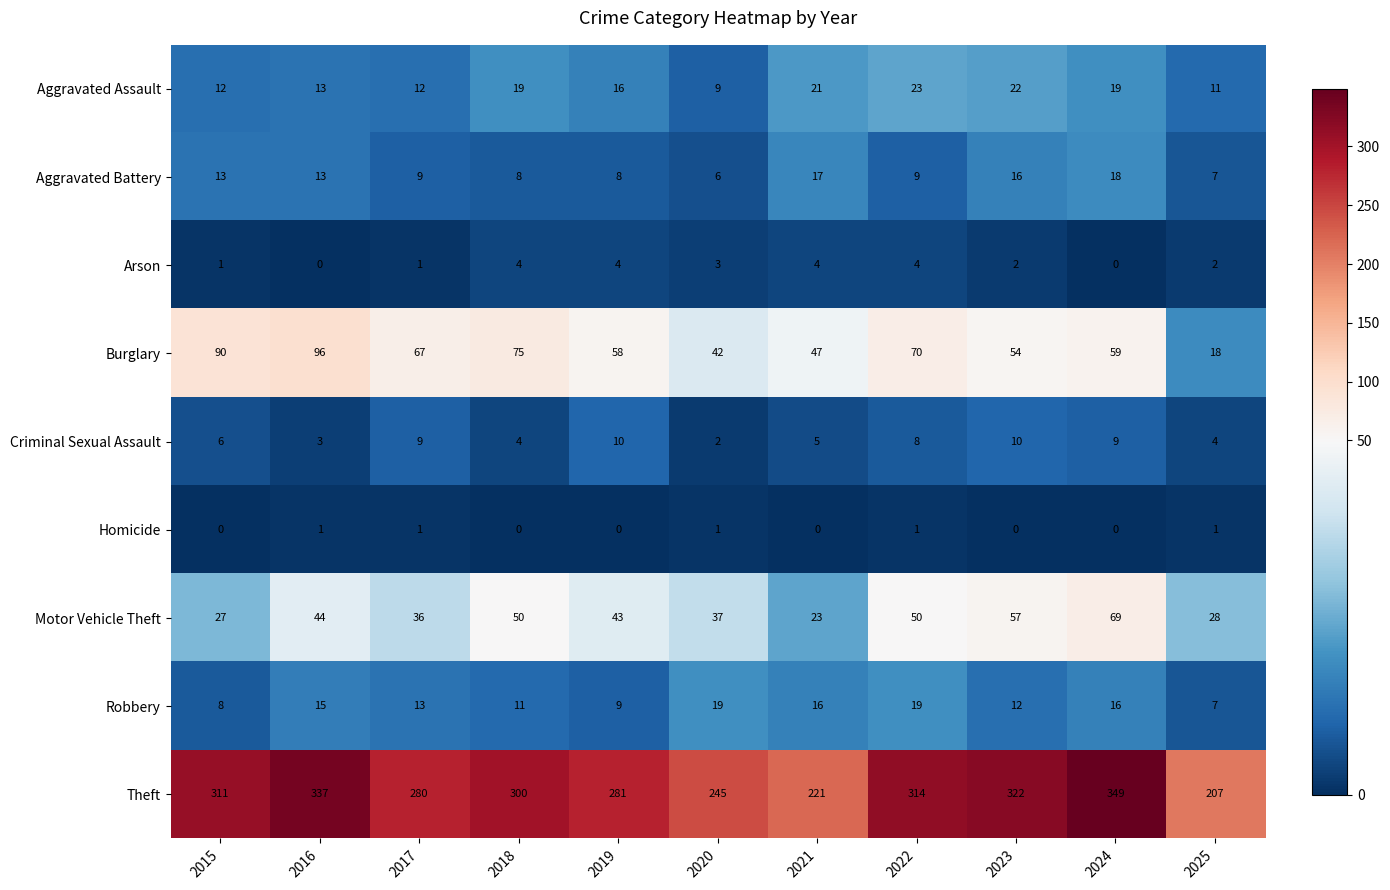

Which series changed the most between 2020 and 2023?

Theft